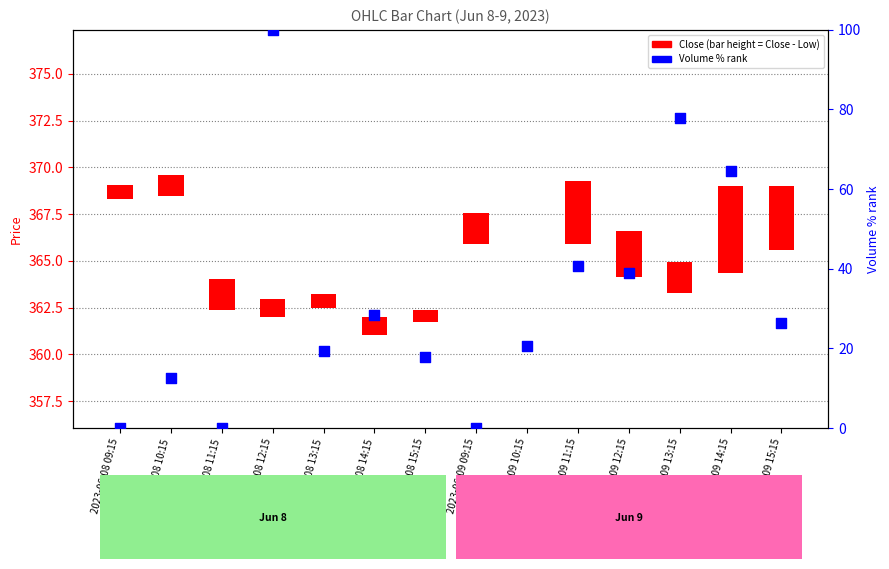

Which series contains the lowest Y value?

Close